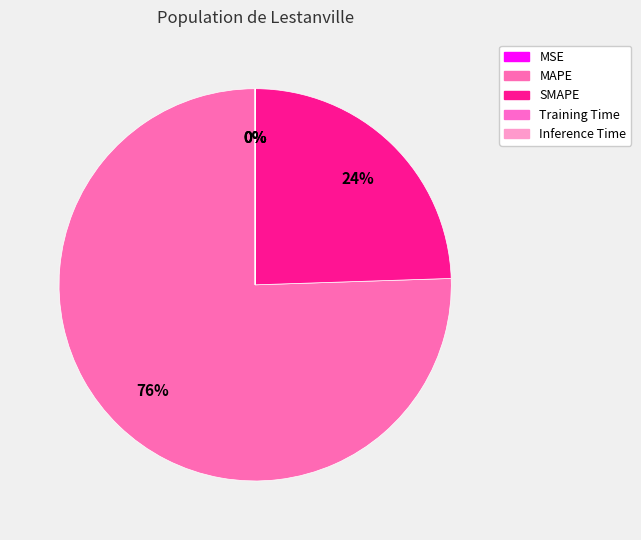

What percentage is NOT represented by Training Time?

100.0%